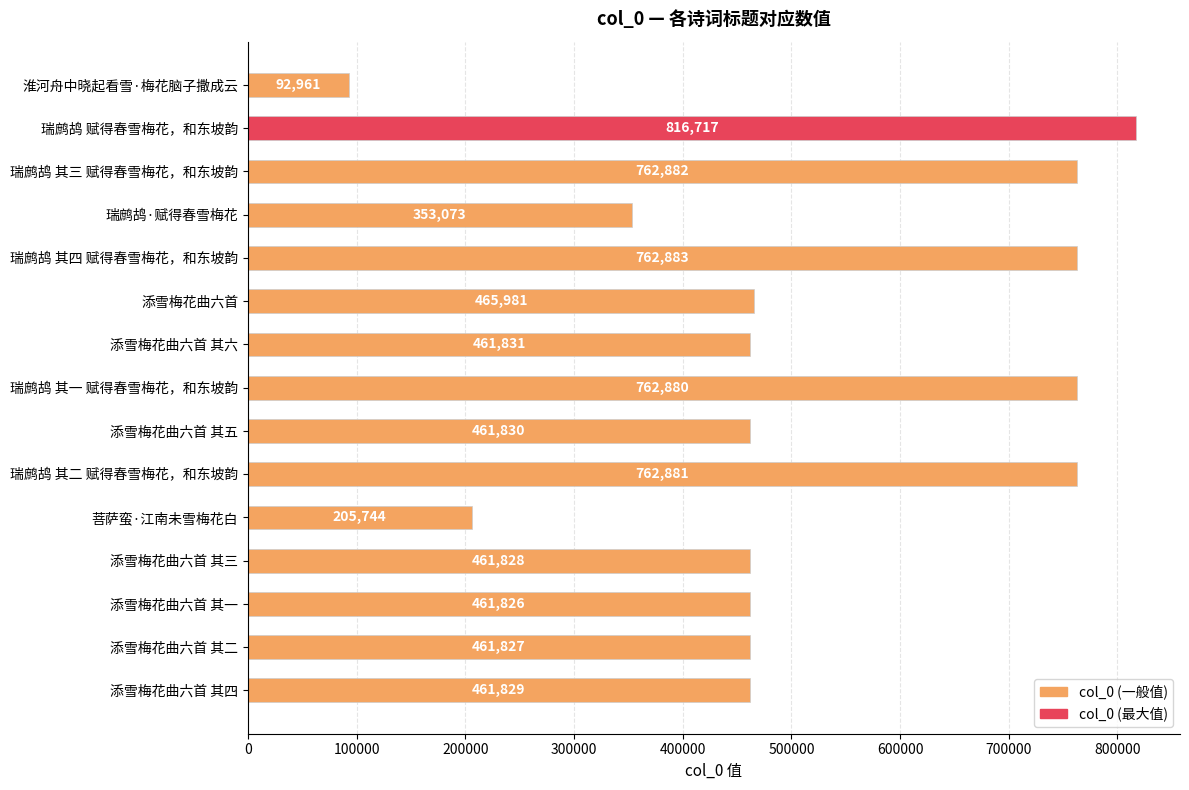

Reading top to bottom, transcribe all the data shown in this chart.

淮河舟中晓起看雪·梅花脑子撒成云=92961	瑞鹧鸪 赋得春雪梅花，和东坡韵=816717	瑞鹧鸪 其三 赋得春雪梅花，和东坡韵=762882	瑞鹧鸪·赋得春雪梅花=353073	瑞鹧鸪 其四 赋得春雪梅花，和东坡韵=762883	添雪梅花曲六首=465981	添雪梅花曲六首 其六=461831	瑞鹧鸪 其一 赋得春雪梅花，和东坡韵=762880	添雪梅花曲六首 其五=461830	瑞鹧鸪 其二 赋得春雪梅花，和东坡韵=762881	菩萨蛮·江南未雪梅花白=205744	添雪梅花曲六首 其三=461828	添雪梅花曲六首 其一=461826	添雪梅花曲六首 其二=461827	添雪梅花曲六首 其四=461829